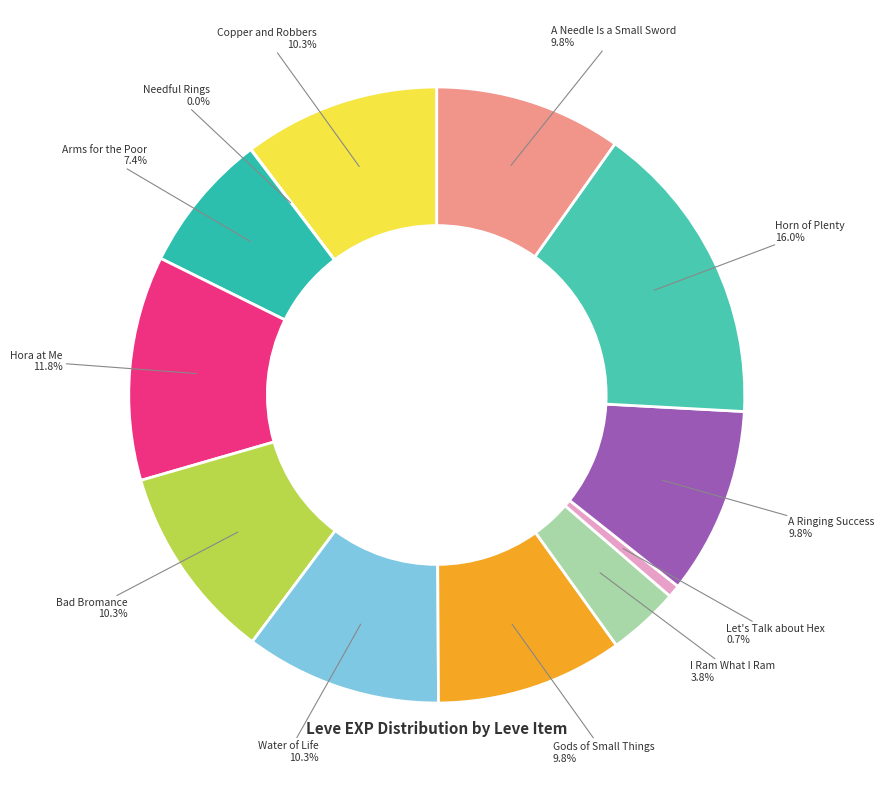

Which has a higher value, Gods of Small Things or Horn of Plenty?

Horn of Plenty